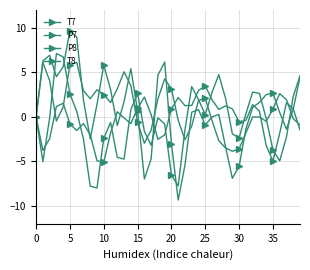

What is the maximum value shown in the chart?

9.7